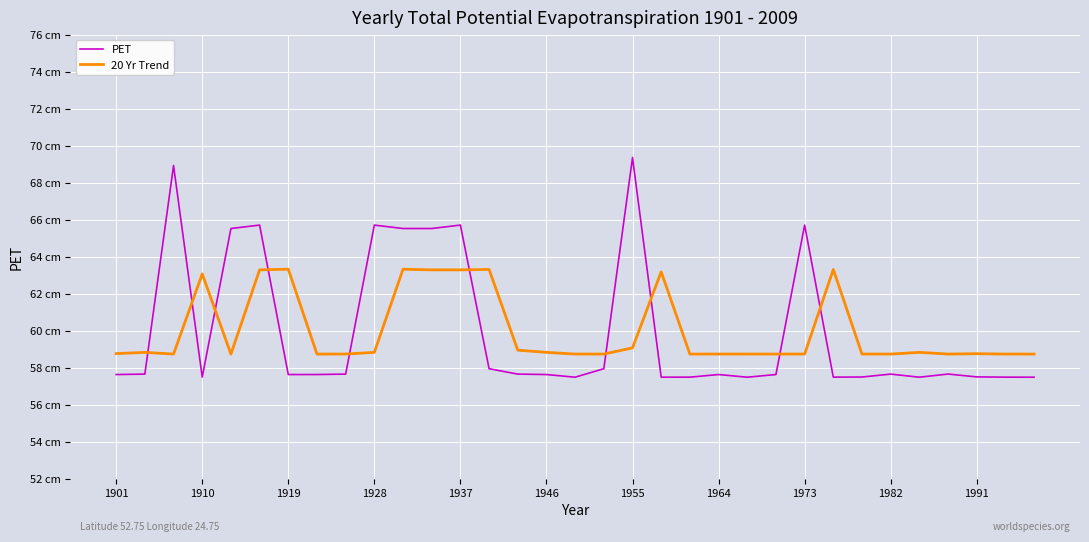

How many intersections are there between PET and 20 Yr Trend?

10